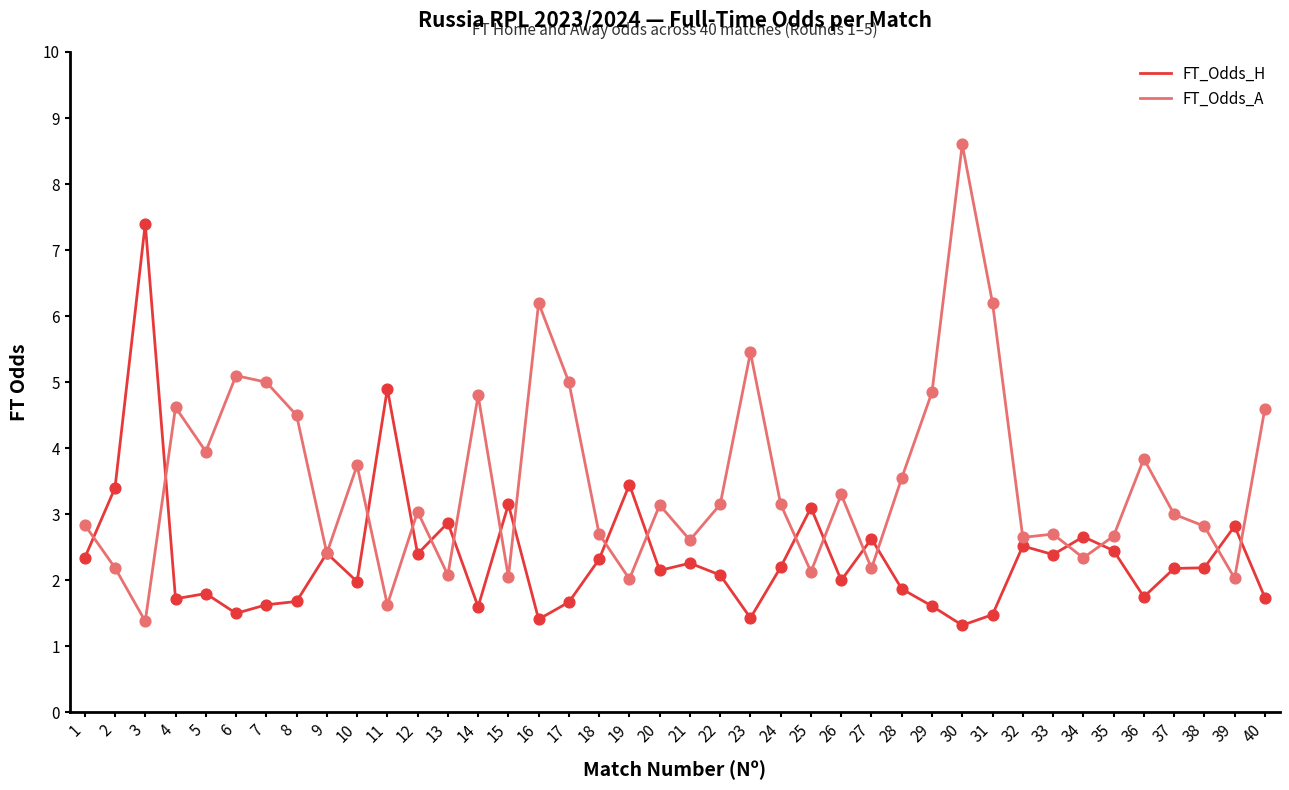

Which series changed the most between 8 and 24?

FT_Odds_A